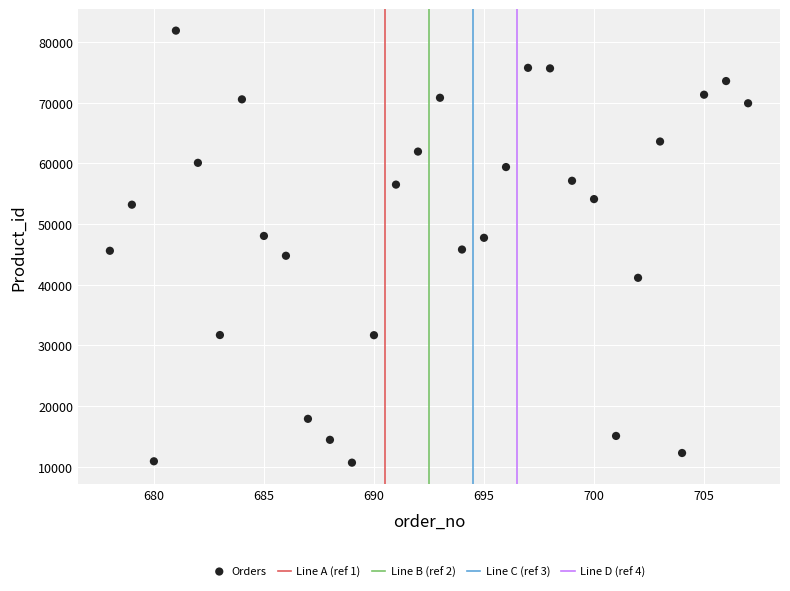

What is the range of X values (max minus min)?

29